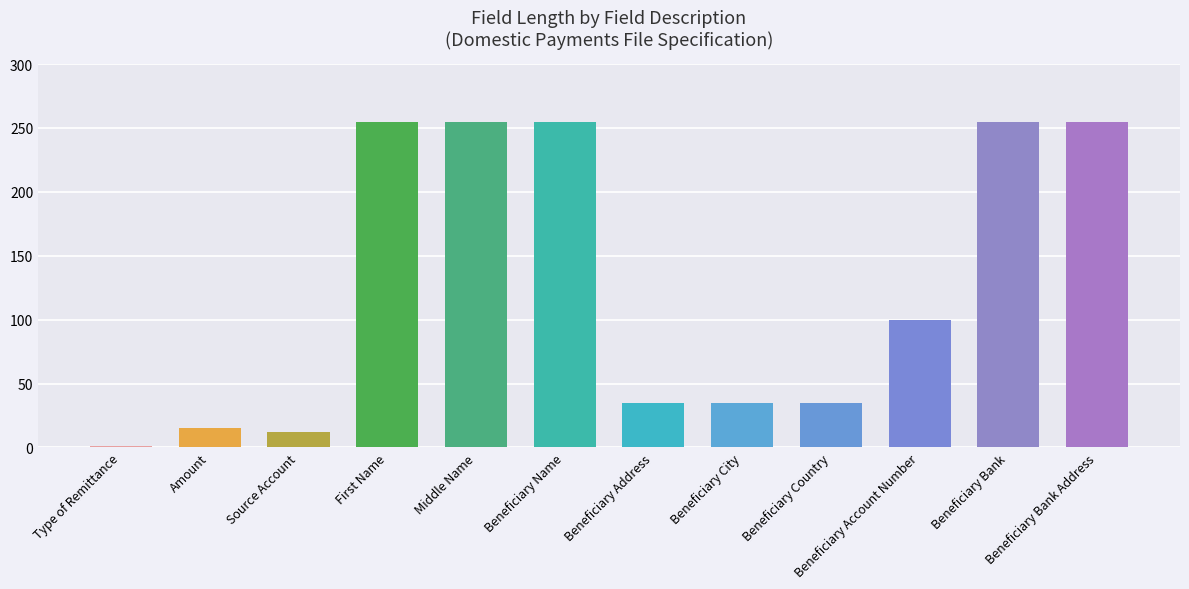

What position from the right is Type of Remittance?

12